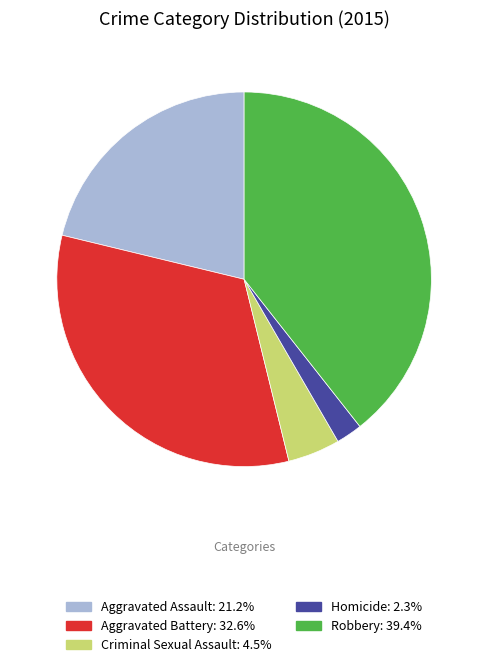

Is the sum of Homicide and Aggravated Battery greater than half?

No